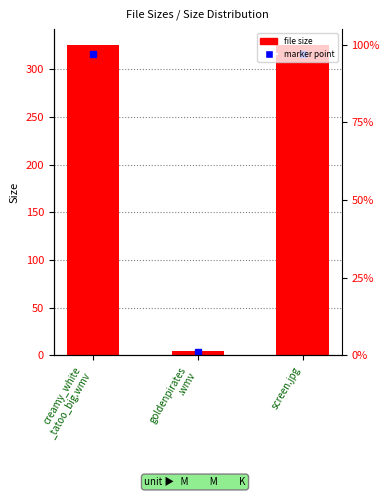

What is the sum of all values?

655.3